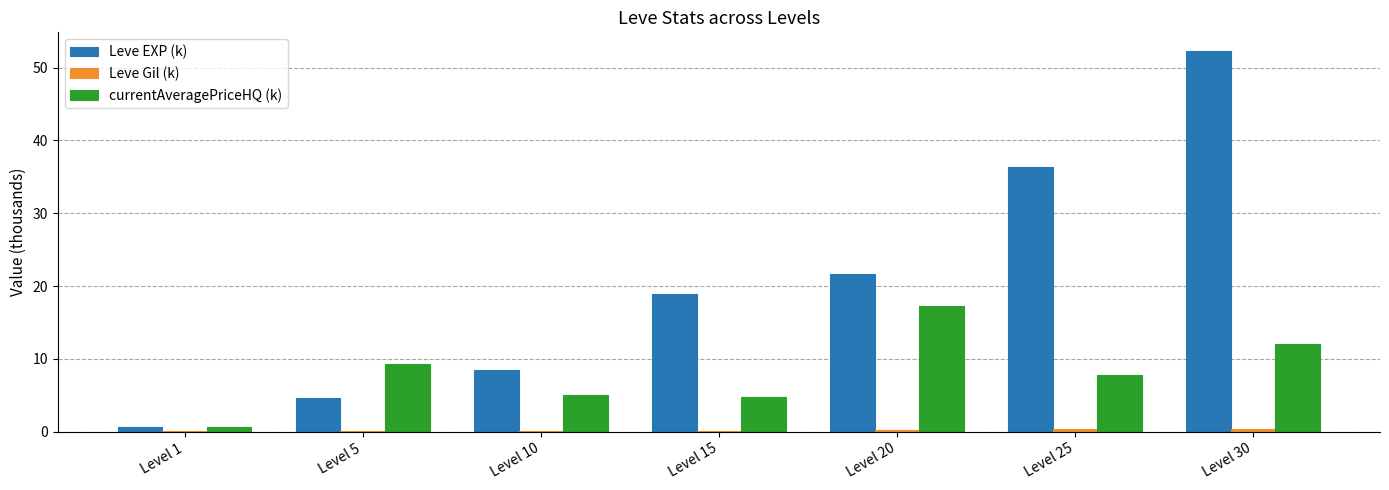

What is the spread (max minus min) of values at Level 1?

0.6